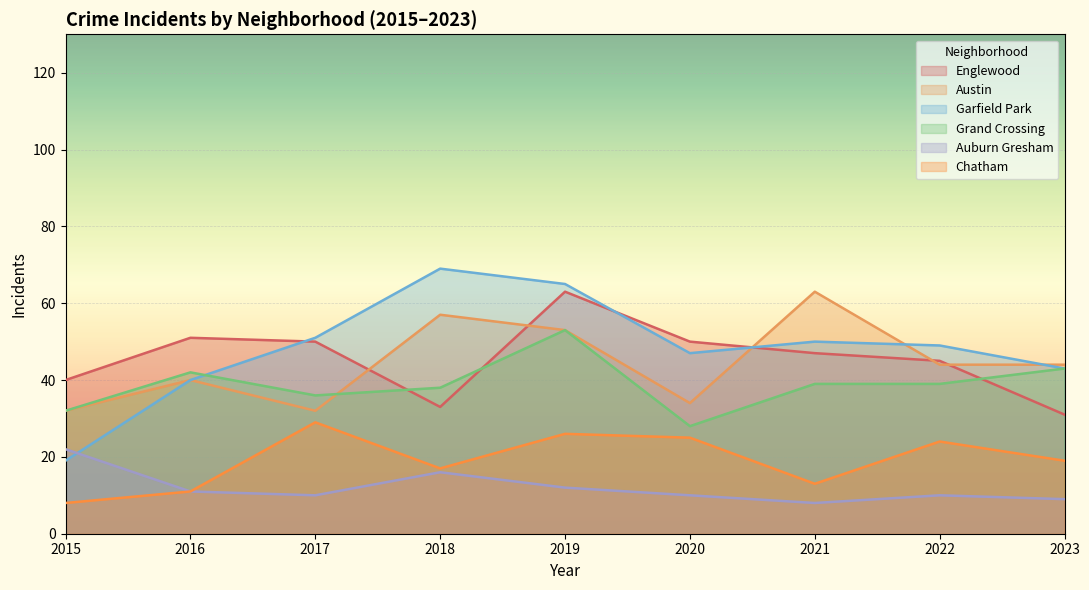

Does the chart display data point markers on the line(s)?

No